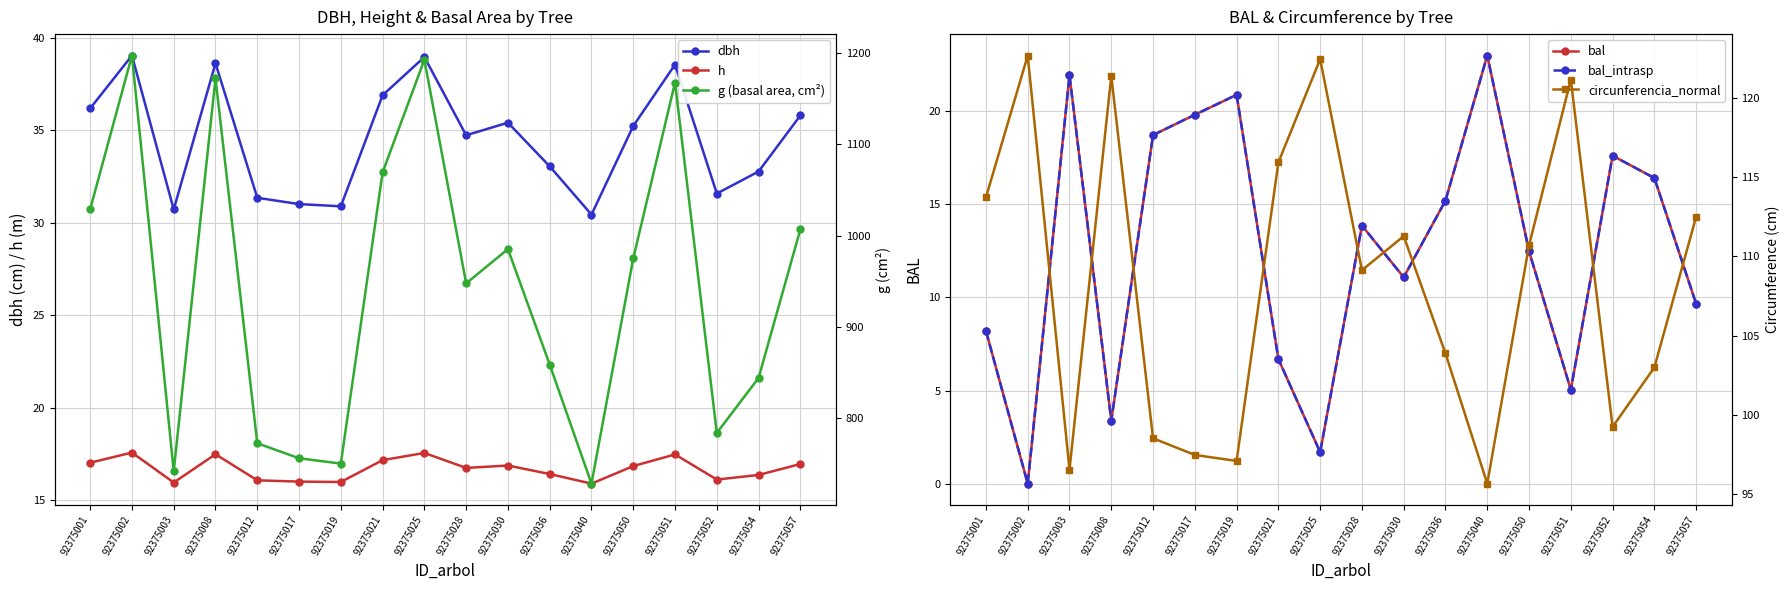

Which series has the widest spread of values?

g (basal area, cm²)